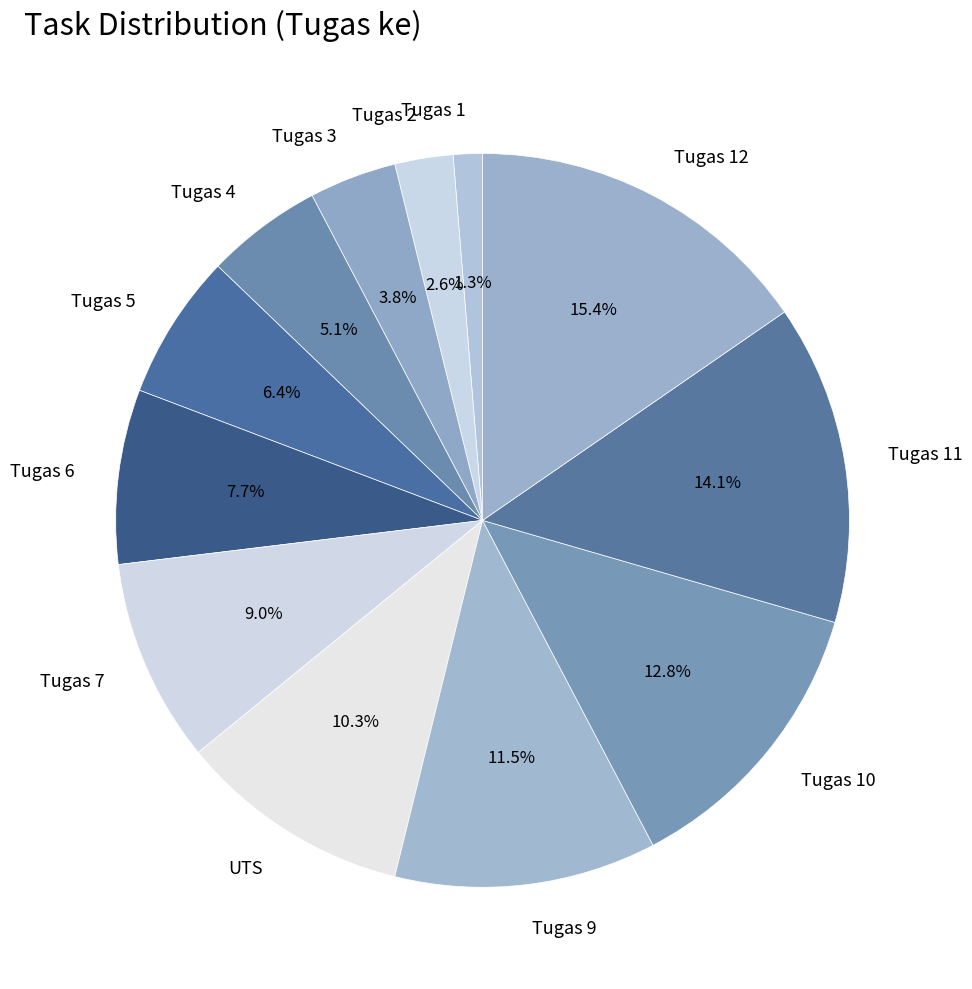

What portion of the pie excludes Tugas 6?

92.3%